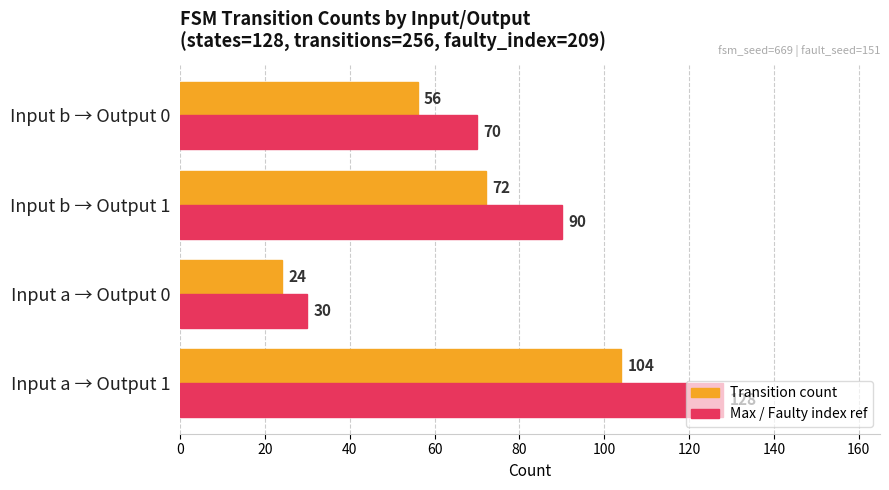

Is the value of Transition count at Input a → Output 1 greater than the value of Max / Faulty index ref at Input b → Output 0?

Yes